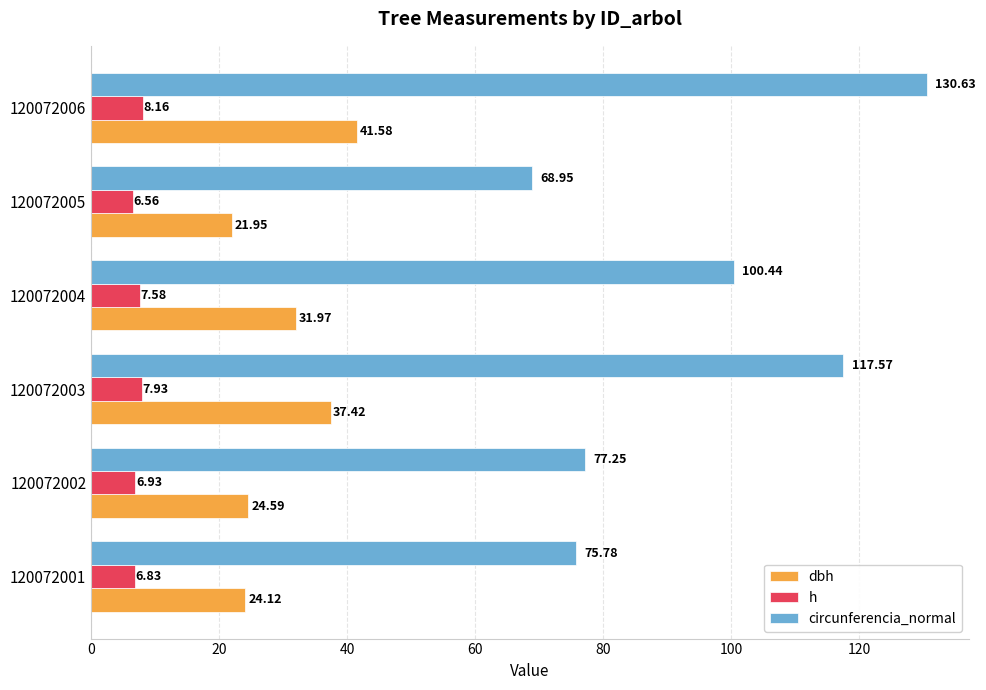

List the series in order of their overall mean, highest first.

circunferencia_normal, dbh, h